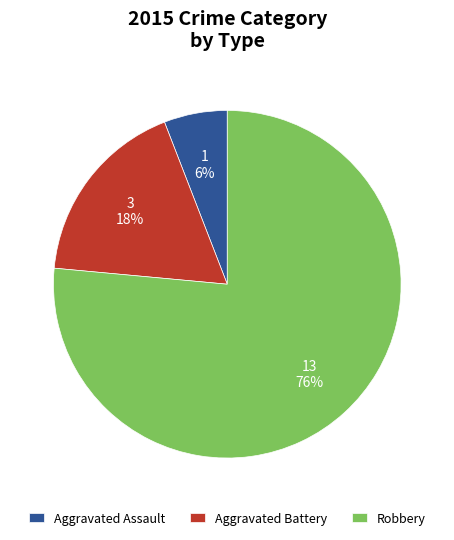

To the nearest percent, what is the combined percentage of Robbery and Aggravated Battery?

94%